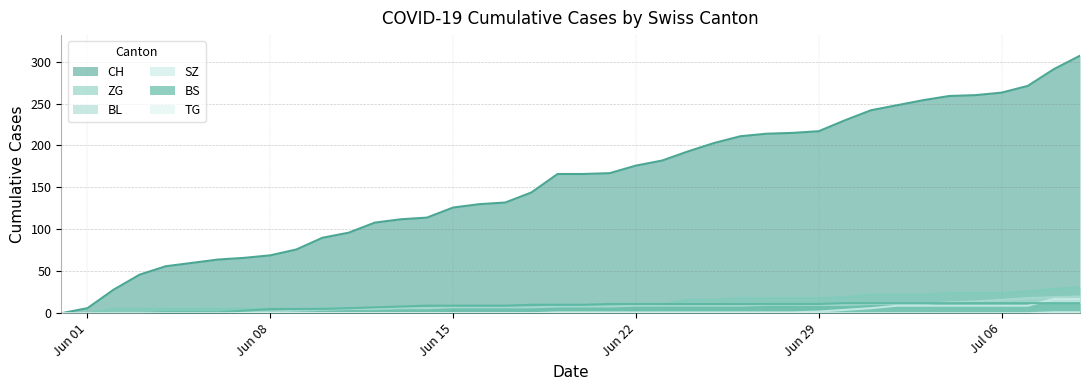

What is the maximum value for CH?

307